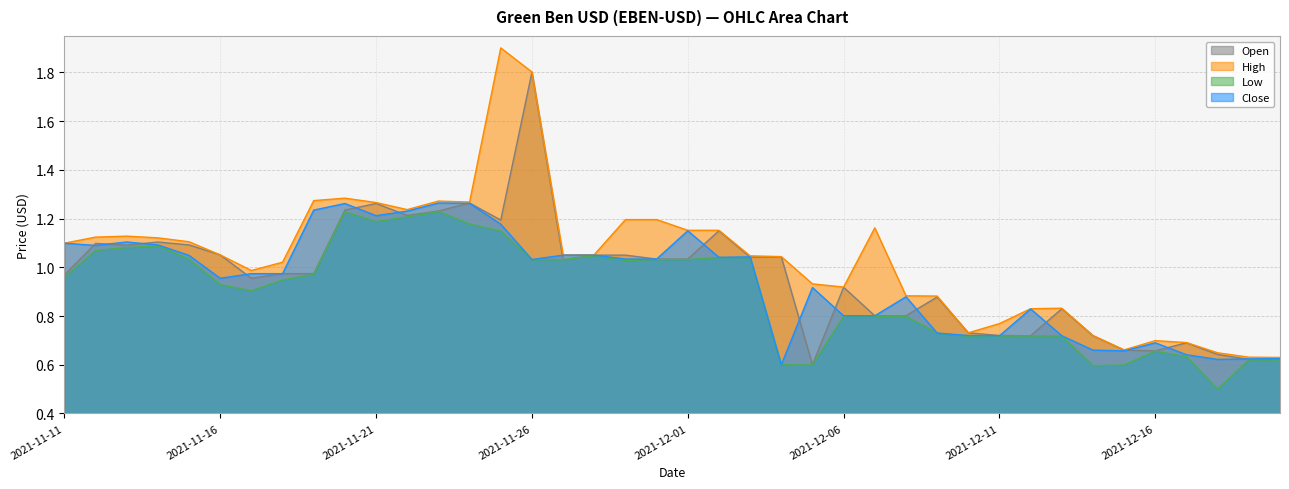

How many interior local peaks does the Close series have?

9